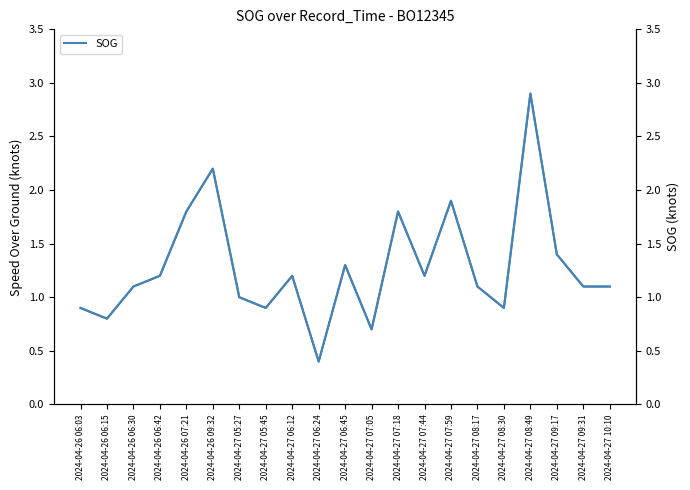

How many data points does each series have?

21